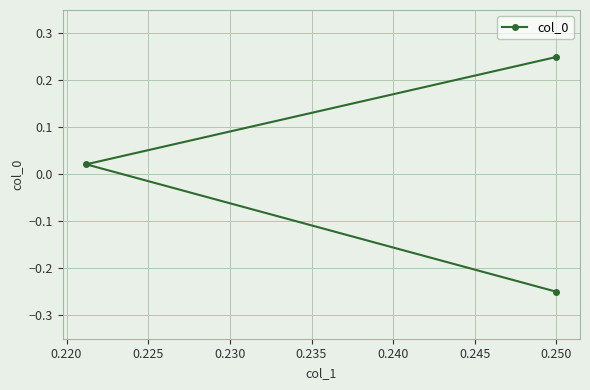

True or false: the data shows -0.4 at 0.250.

False